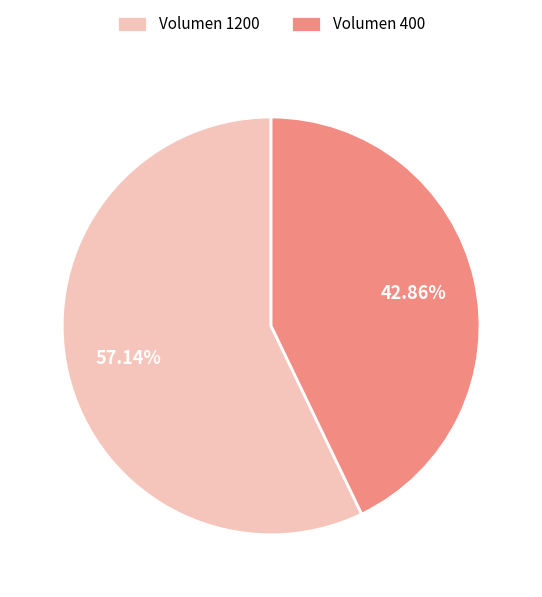

What is the ratio of the value at Volumen 1200 to the value at Volumen 400?

1.3